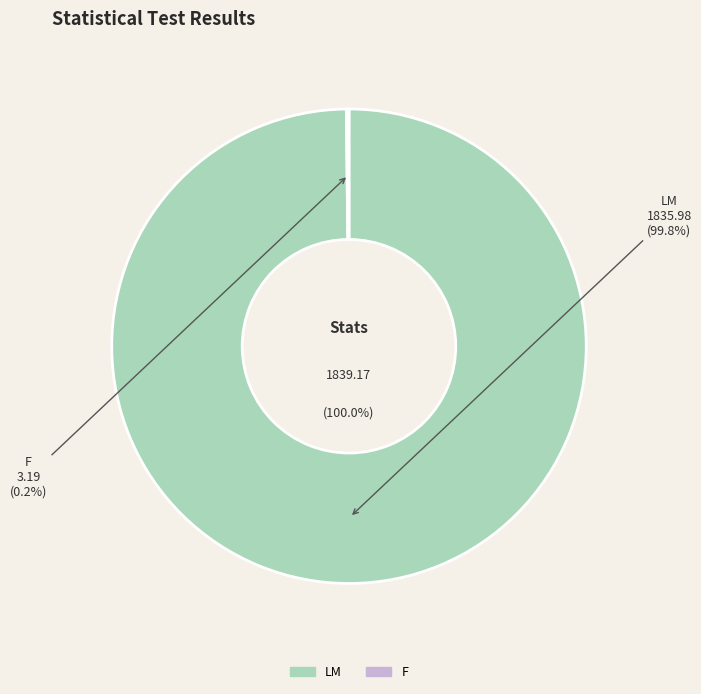

Rank the categories by value from lowest to highest.

F, LM